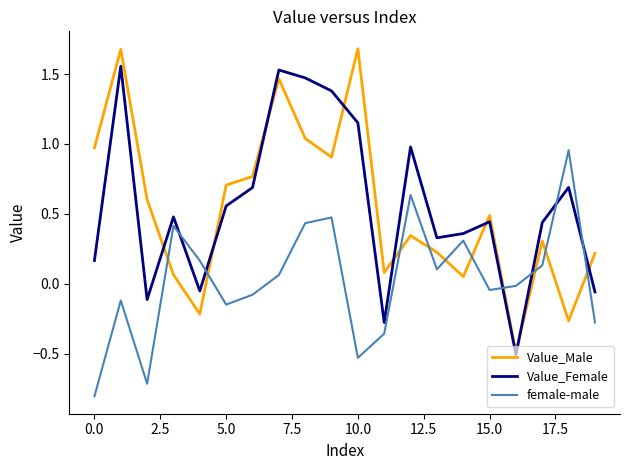

What is the greatest value displayed?

1.7